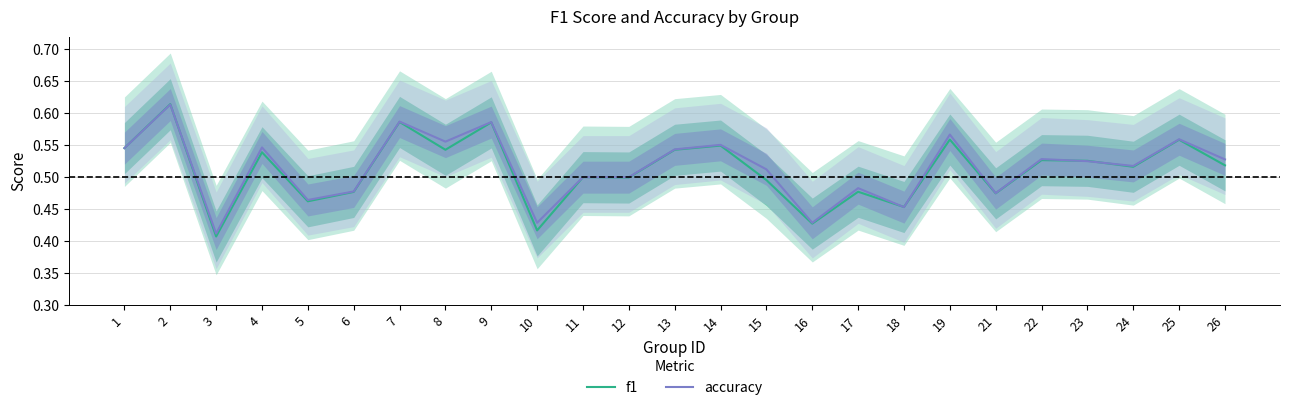

What is the smallest value displayed?

0.4